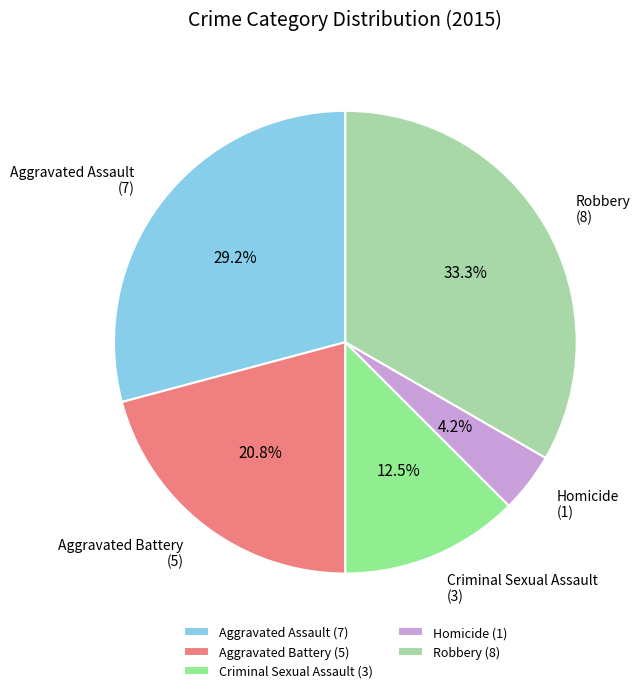

True or false: Aggravated Battery accounts for 10% of the total.

False